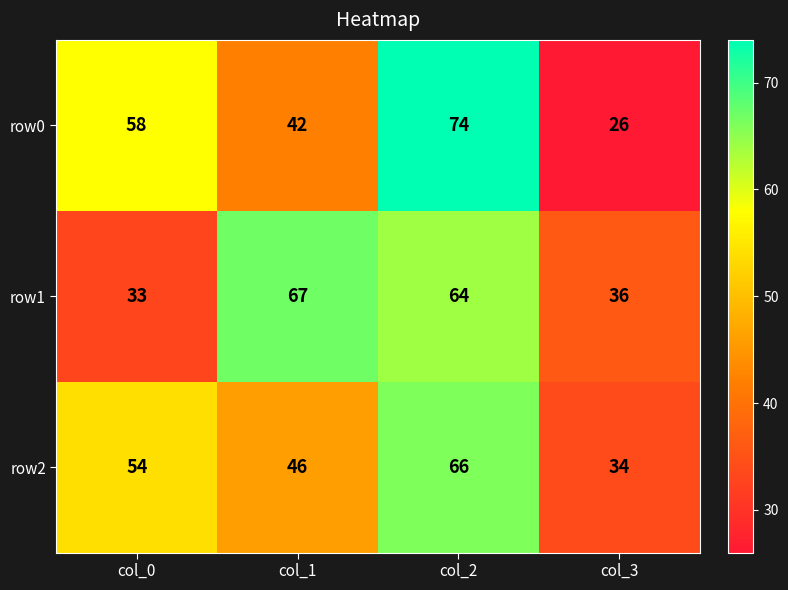

Which series changed the most between col_1 and col_3?

row1